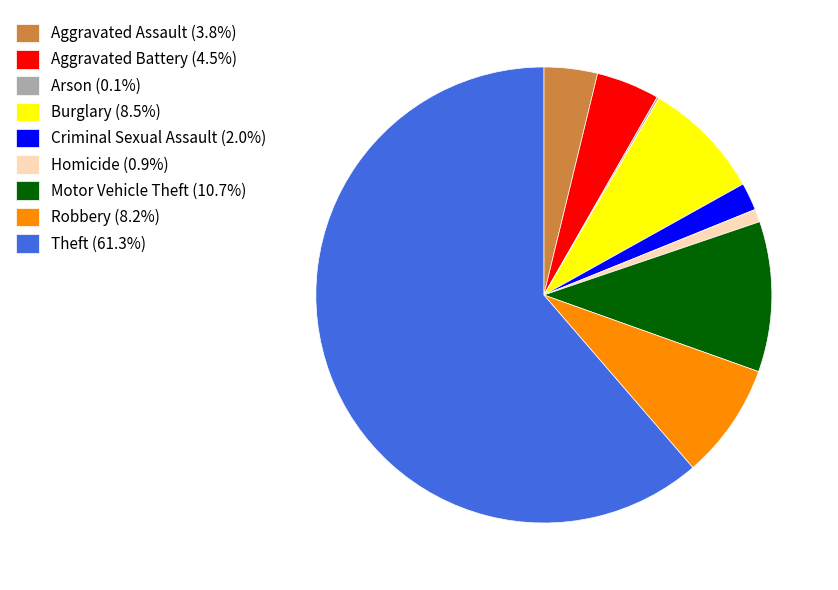

True or false: Robbery accounts for 8% of the total.

True